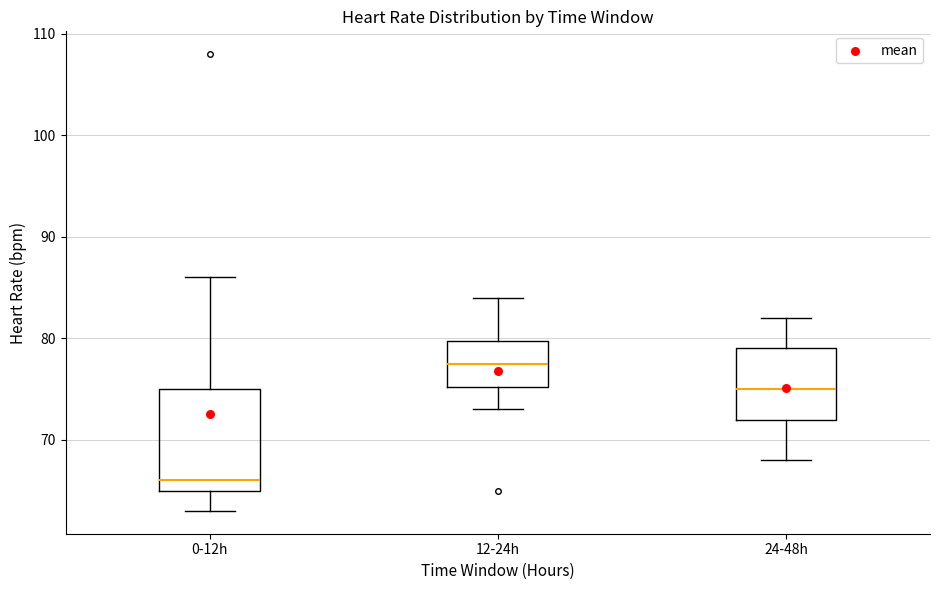

Reading left to right, transcribe this box plot: for each box, give where its median line is, the range the box spans, and where its two whiskers end, as read against the y-axis. The values are not printed on the chart, so give them approximately, as read against the axis.

0-12h: median 66, box 65 to 75, whiskers 63 to 86
12-24h: median 78, box 75 to 80, whiskers 73 to 84
24-48h: median 75, box 72 to 79, whiskers 68 to 82